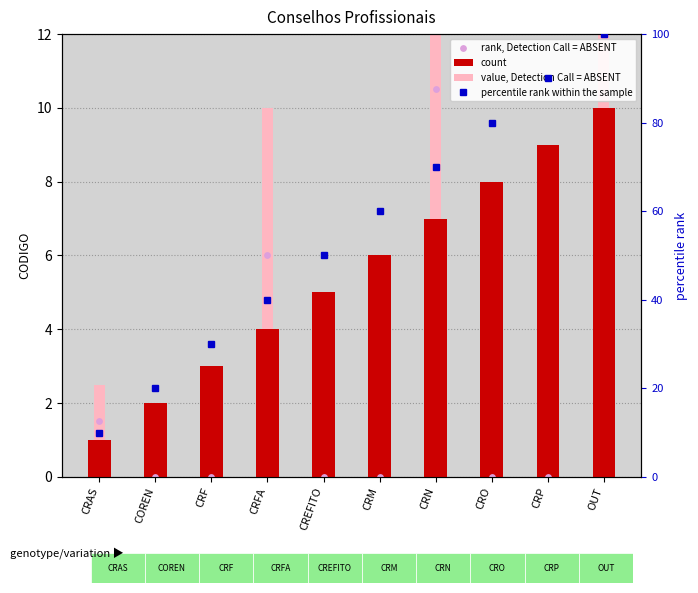

Which series reaches the maximum Y coordinate?

percentile rank within the sample